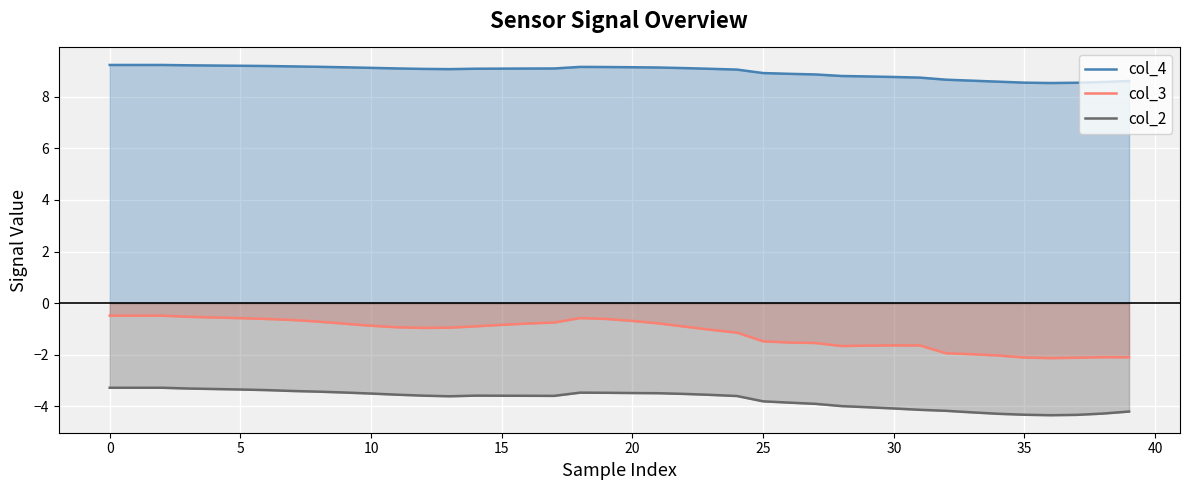

How many interior local peaks does the col_4 series have?

1